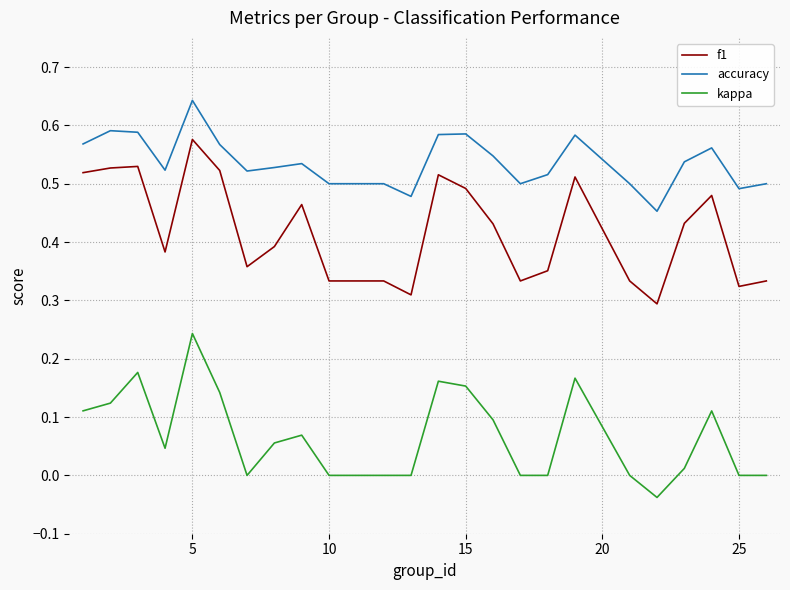

Which series has the widest spread of values?

f1